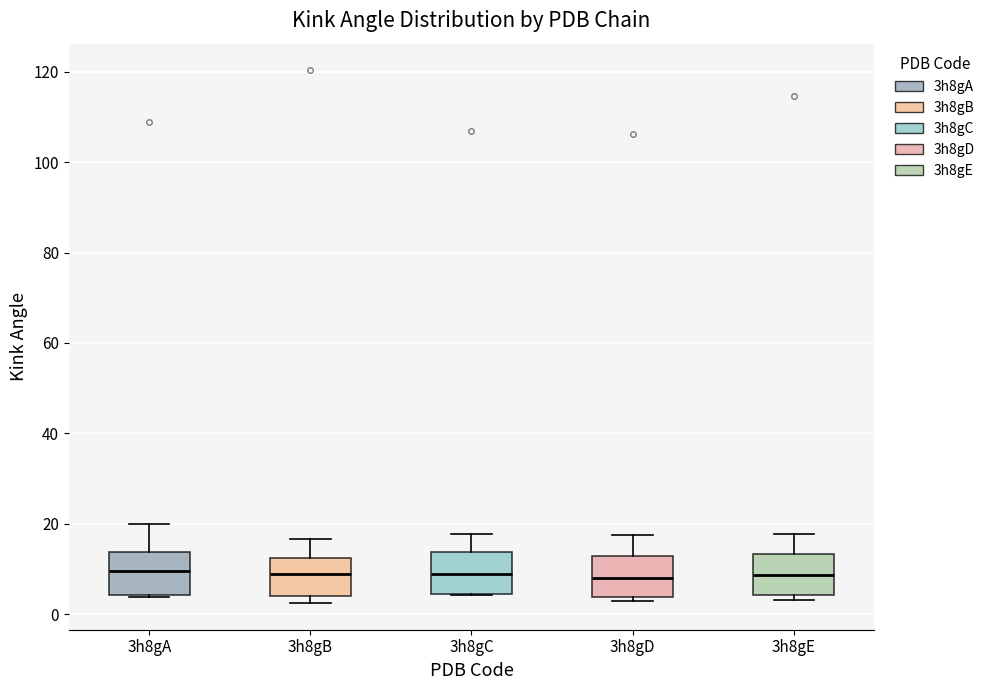

Reading left to right, read every box against the y-axis: the position of its median line, the range the box covers, and the ends of its whiskers. The values are not printed on the chart, so give them approximately, as read against the axis.

3h8gA: median 10, box 4 to 14, whiskers 4 (just below the box's lower edge) to 20
3h8gB: median 10, box 4 to 12, whiskers 2 to 16
3h8gC: median 8, box 4 to 14, whiskers 4 to 18
3h8gD: median 8, box 4 to 12, whiskers 2 to 18
3h8gE: median 8, box 4 to 14, whiskers 4 (just below the box's lower edge) to 18